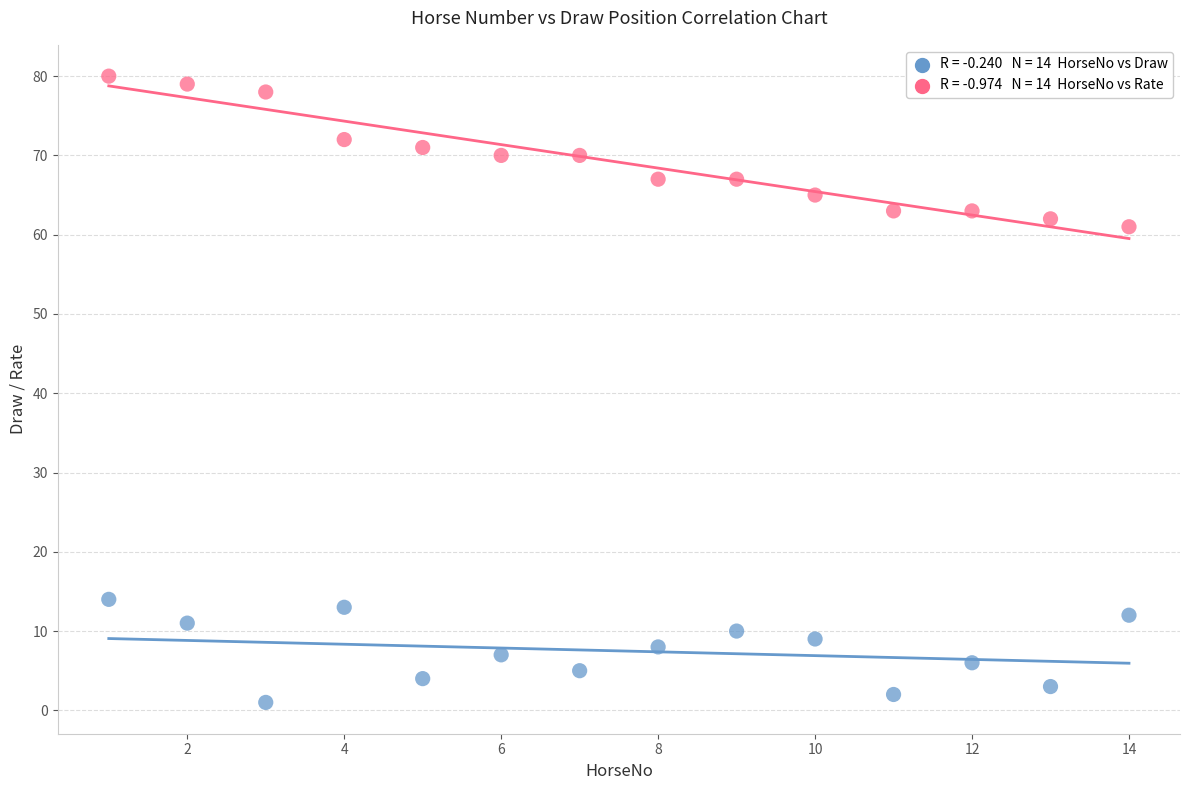

Across all data points, what is the range of X values (max minus min)?

13